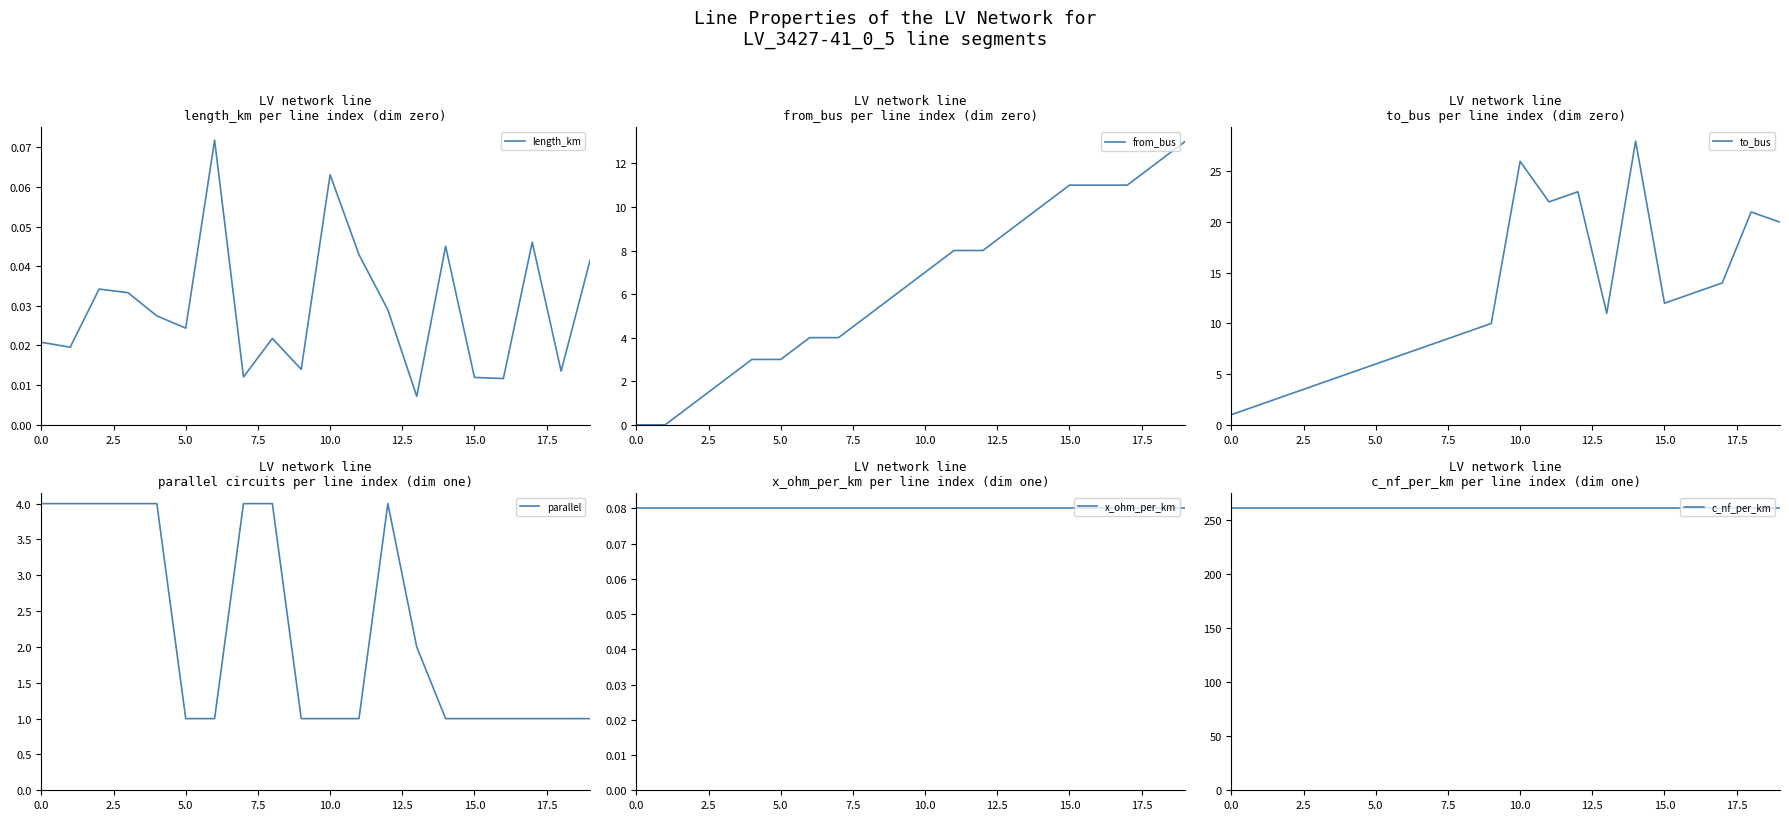

How many values in the to_bus series exceed 11?

9